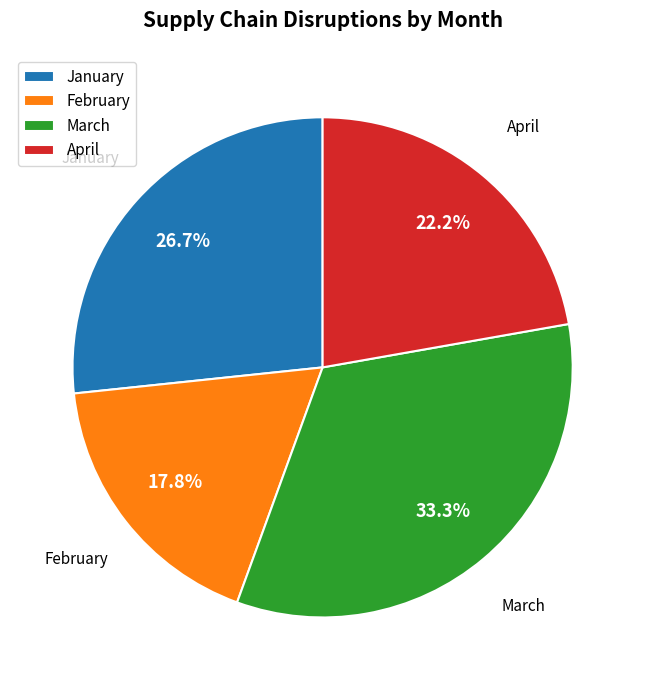

To the nearest percent, what is the combined percentage of April and January?

49%